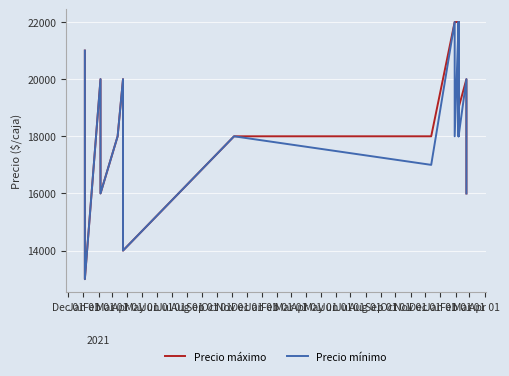

True or false: Precio mínimo and Precio máximo intersect in this chart.

False